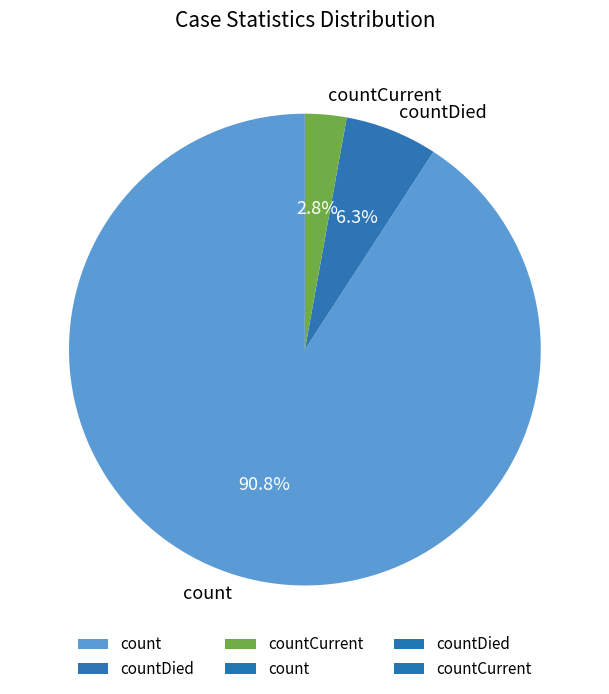

What is the smallest slice in the pie chart?

countCurrent